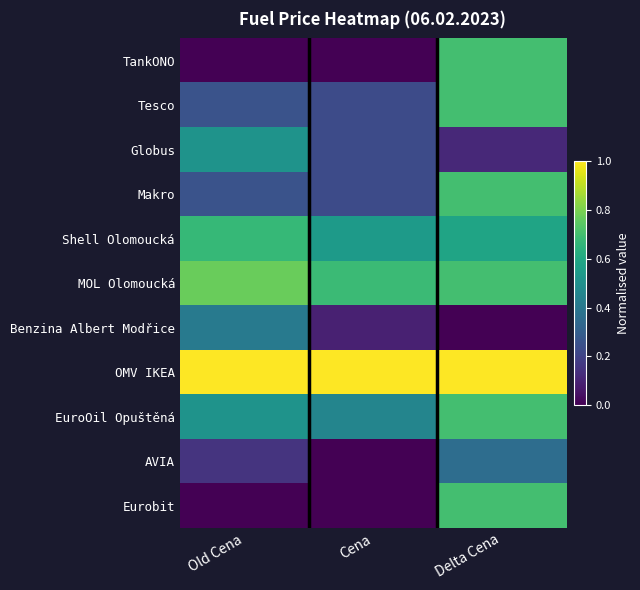

Reading left to right, transcribe all the data shown in this chart.

TankONO: Old Cena=0.0	Cena=0.0	Delta Cena=0.7
Tesco: Old Cena=0.3	Cena=0.2	Delta Cena=0.7
Globus: Old Cena=0.5	Cena=0.2	Delta Cena=0.1
Makro: Old Cena=0.3	Cena=0.2	Delta Cena=0.7
Shell Olomoucká: Old Cena=0.7	Cena=0.5	Delta Cena=0.6
MOL Olomoucká: Old Cena=0.8	Cena=0.7	Delta Cena=0.7
Benzina Albert Modřice: Old Cena=0.4	Cena=0.1	Delta Cena=0.0
OMV IKEA: Old Cena=1.0	Cena=1.0	Delta Cena=1.0
EuroOil Opuštěná: Old Cena=0.5	Cena=0.5	Delta Cena=0.7
AVIA: Old Cena=0.2	Cena=0.0	Delta Cena=0.4
Eurobit: Old Cena=0.0	Cena=0.0	Delta Cena=0.7